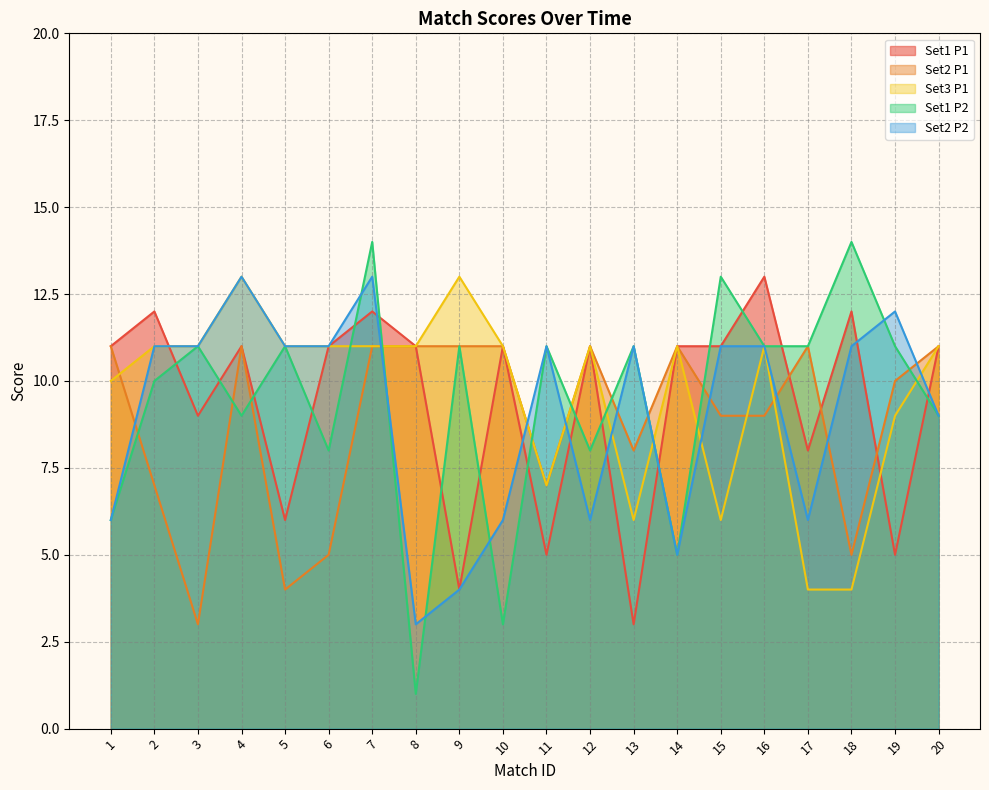

What is the difference between the highest and lowest values at 14?

6